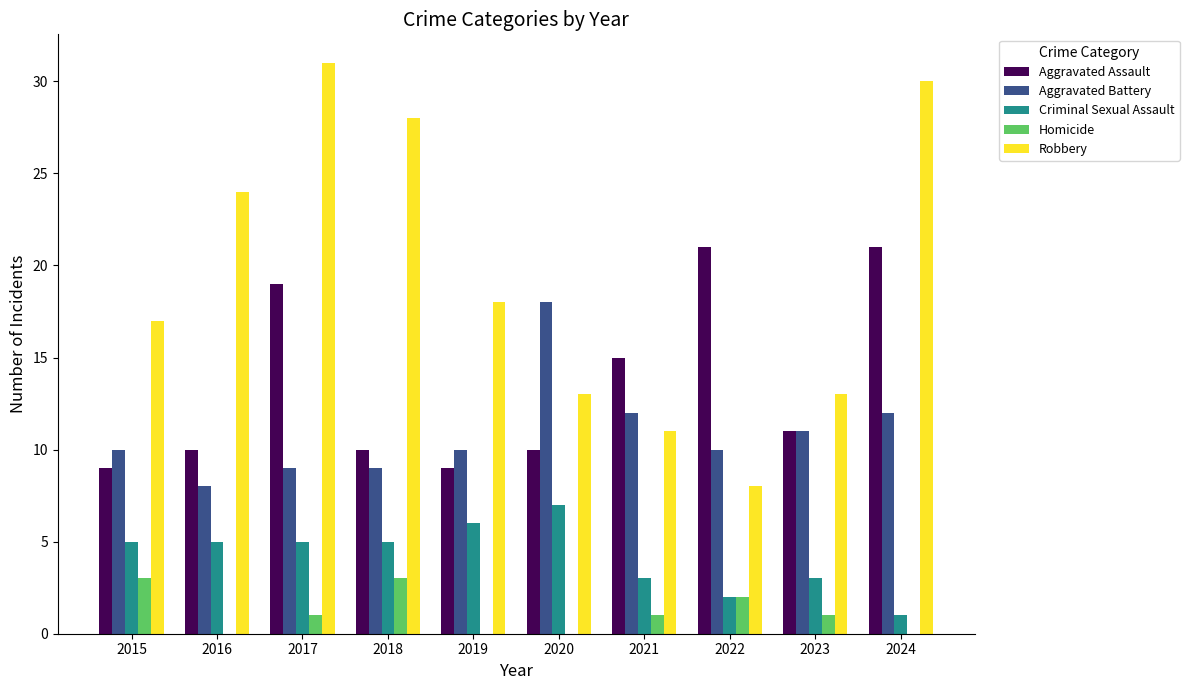

Count the Criminal Sexual Assault values in the range 3 to 5.

6